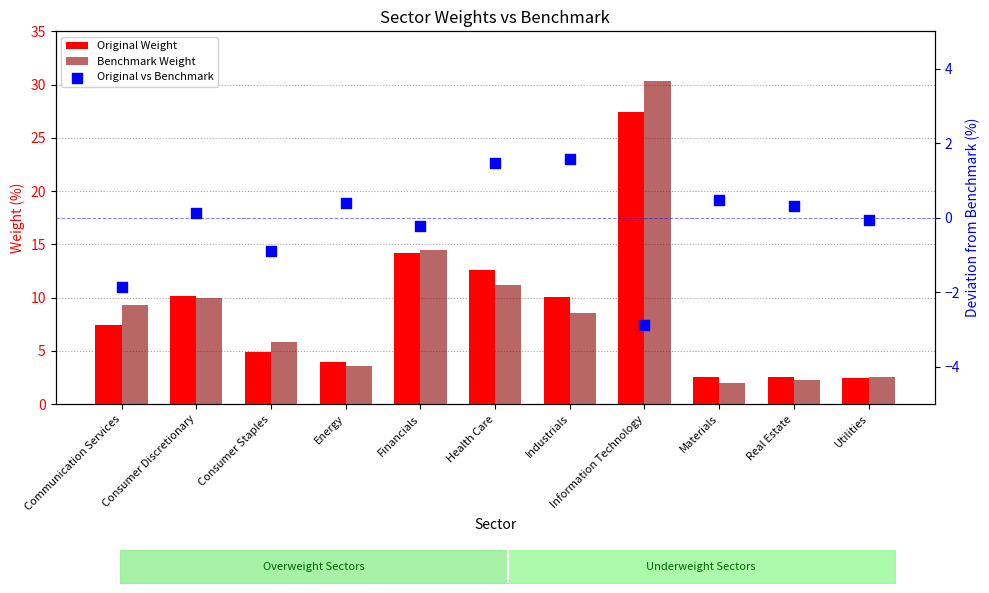

Which series has the widest spread of Y values?

Benchmark Weight